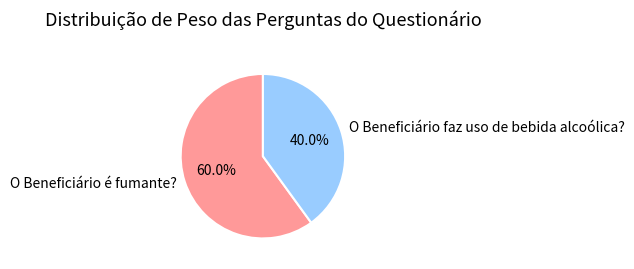

Which slice is the smallest?

O Beneficiário faz uso de bebida alcoólica?